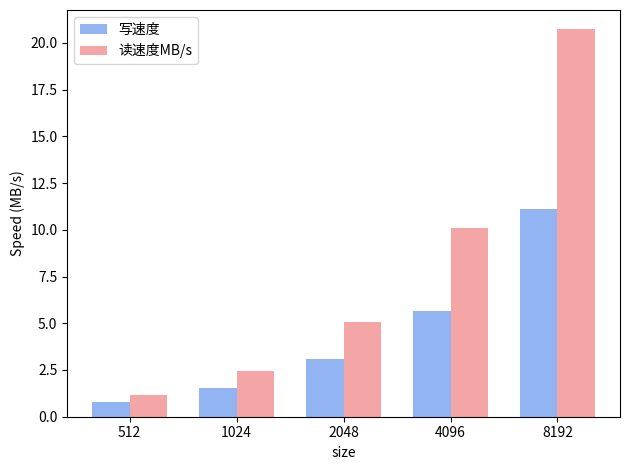

Which series changed the most between 1024 and 8192?

读速度MB/s